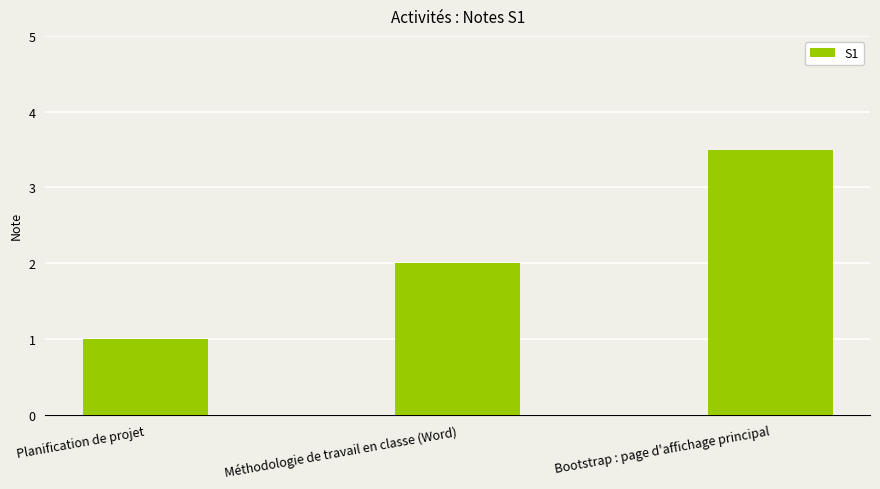

Rank the categories by value from highest to lowest.

Bootstrap : page d'affichage principal, Méthodologie de travail en classe (Word), Planification de projet